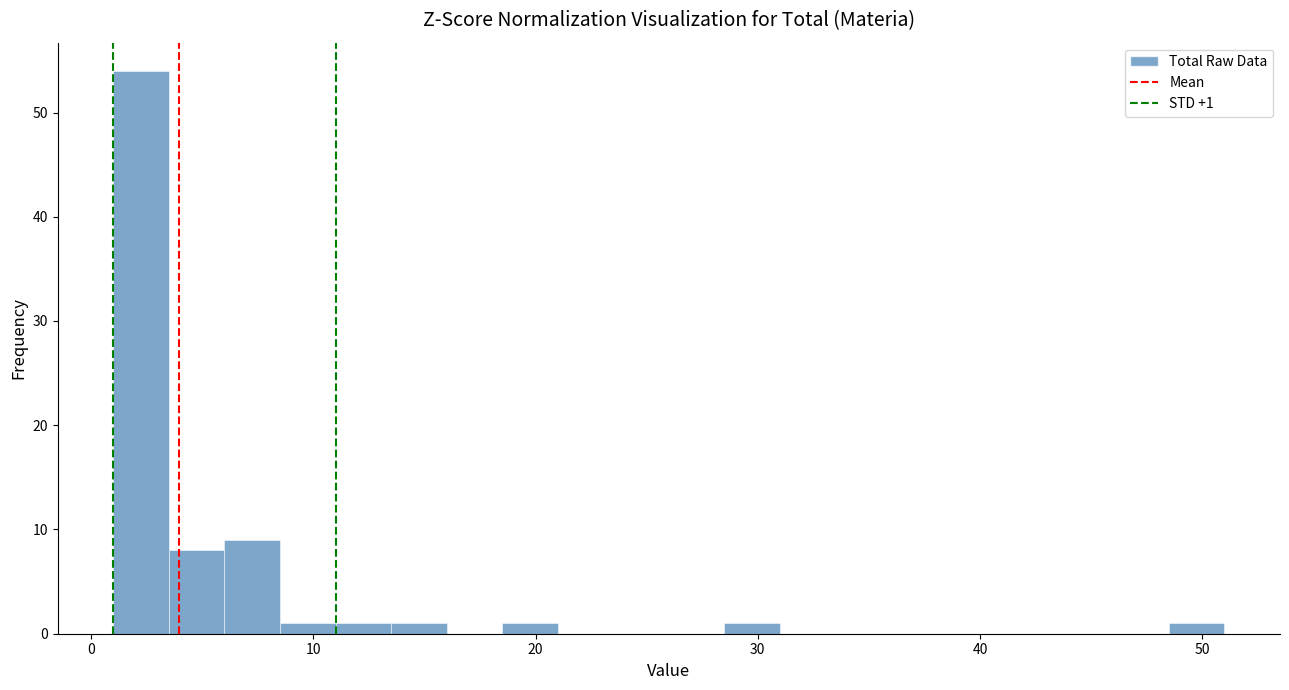

Around what value on the x-axis is the tallest bar? Give the approximate position of its centre, as read against the axis.

2